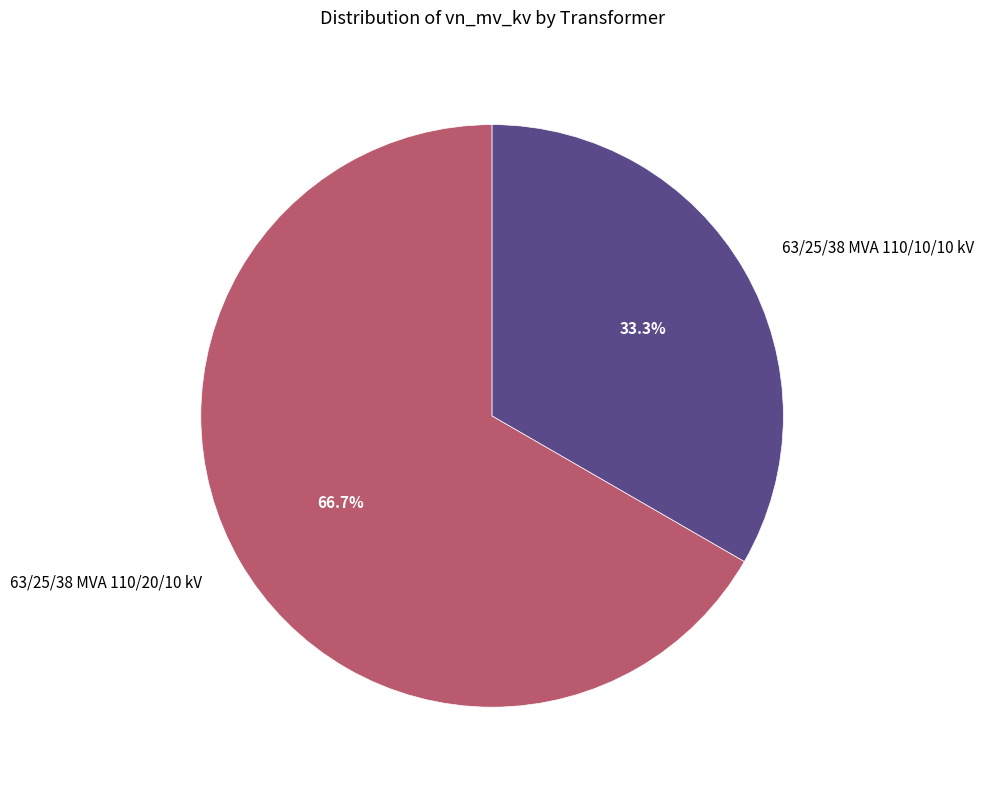

What is the ratio of the value at 63/25/38 MVA 110/20/10 kV to the value at 63/25/38 MVA 110/10/10 kV?

2.0